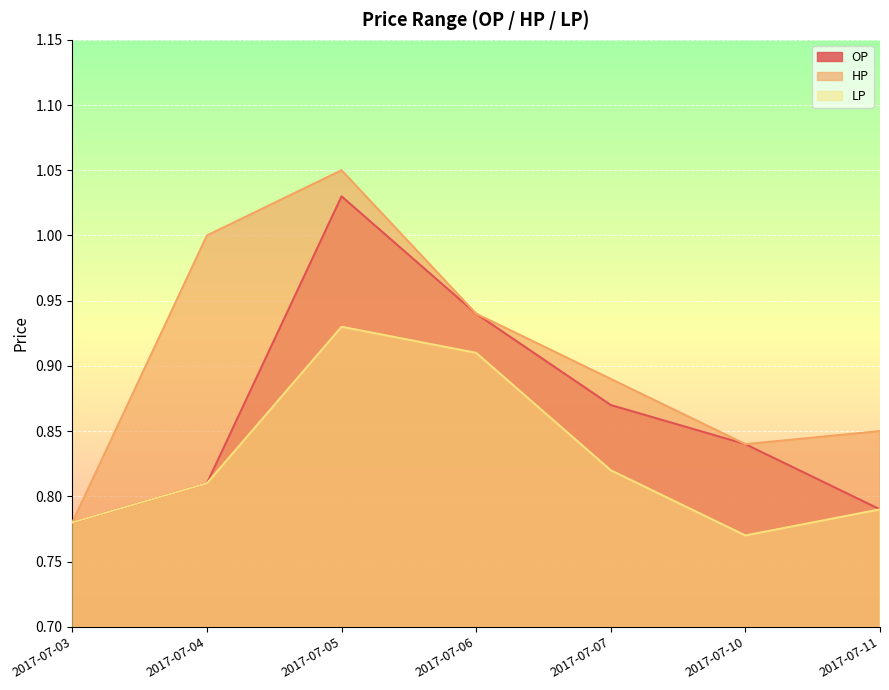

How many series are shown in this chart?

3